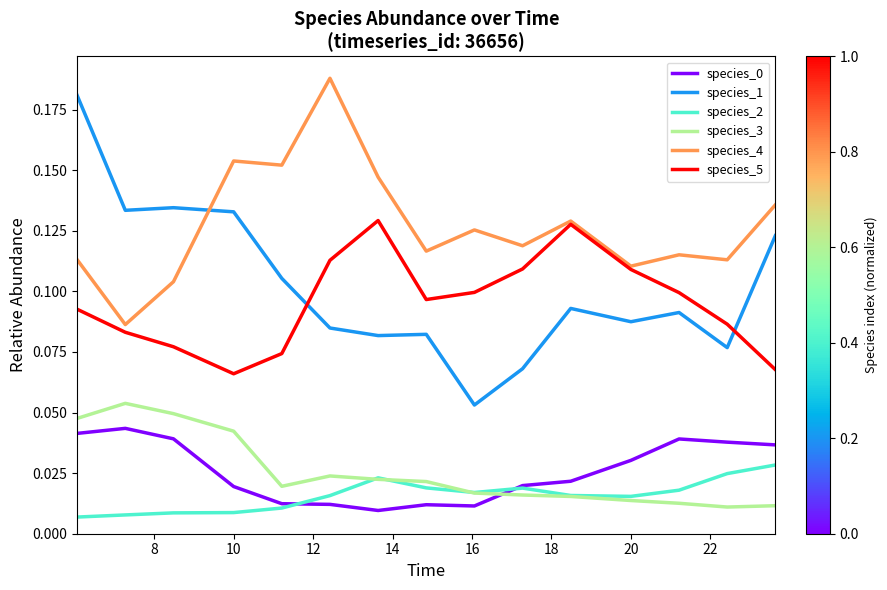

True or false: species_0 and species_4 intersect in this chart.

False